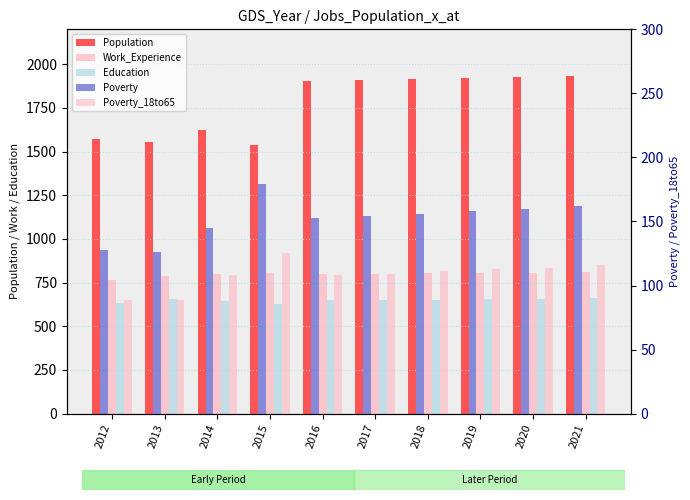

At which label does Population reach its minimum?

2015